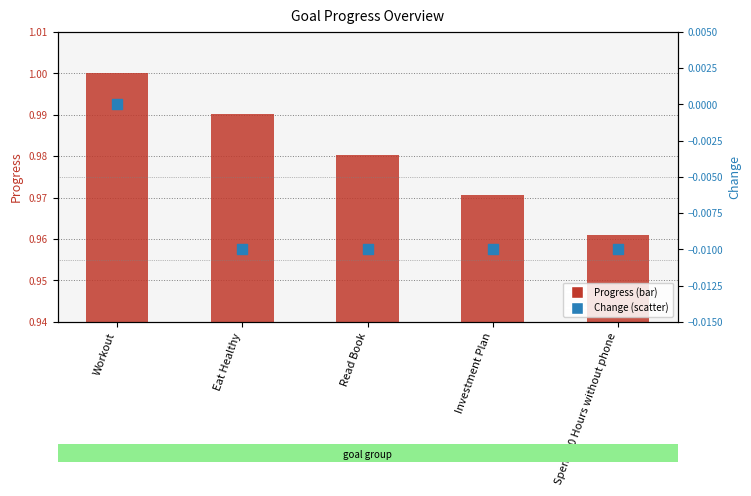

At how many categories does at least one series exceed 0?

5